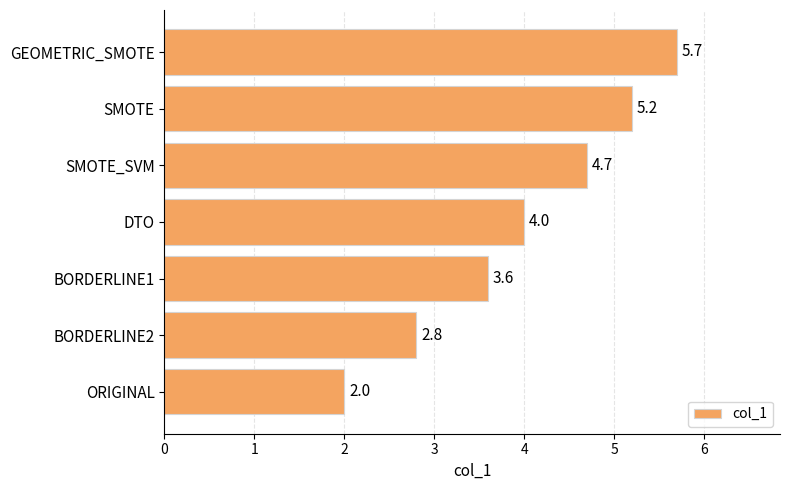

Does the chart contain any negative values?

No